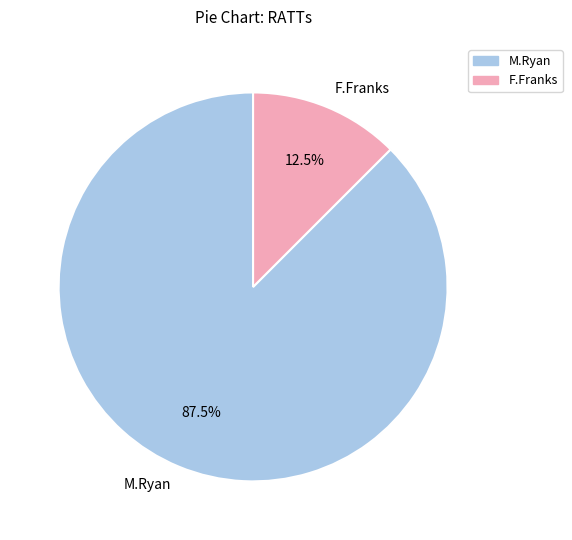

Combined, what portion of the pie is F.Franks and M.Ryan?

100.0%